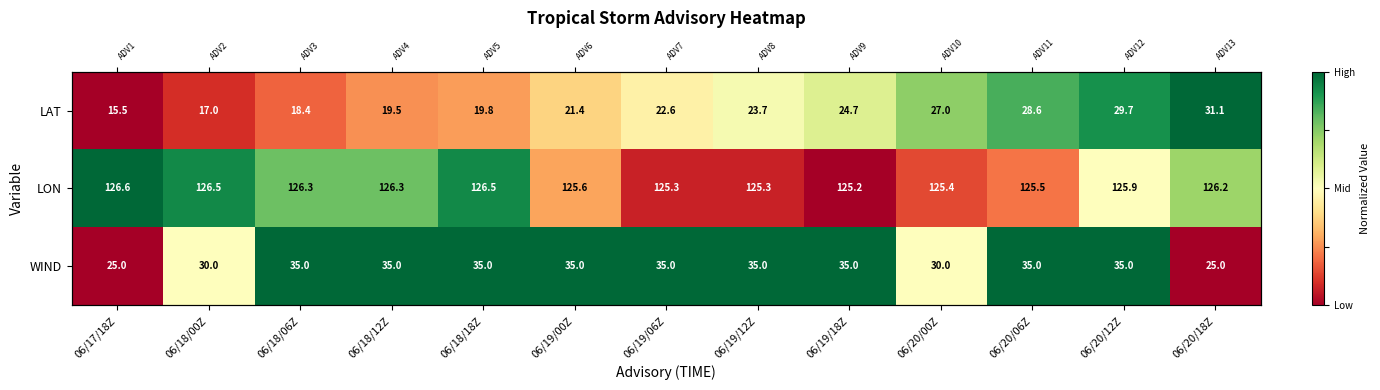

Which series has the widest spread of values?

LAT